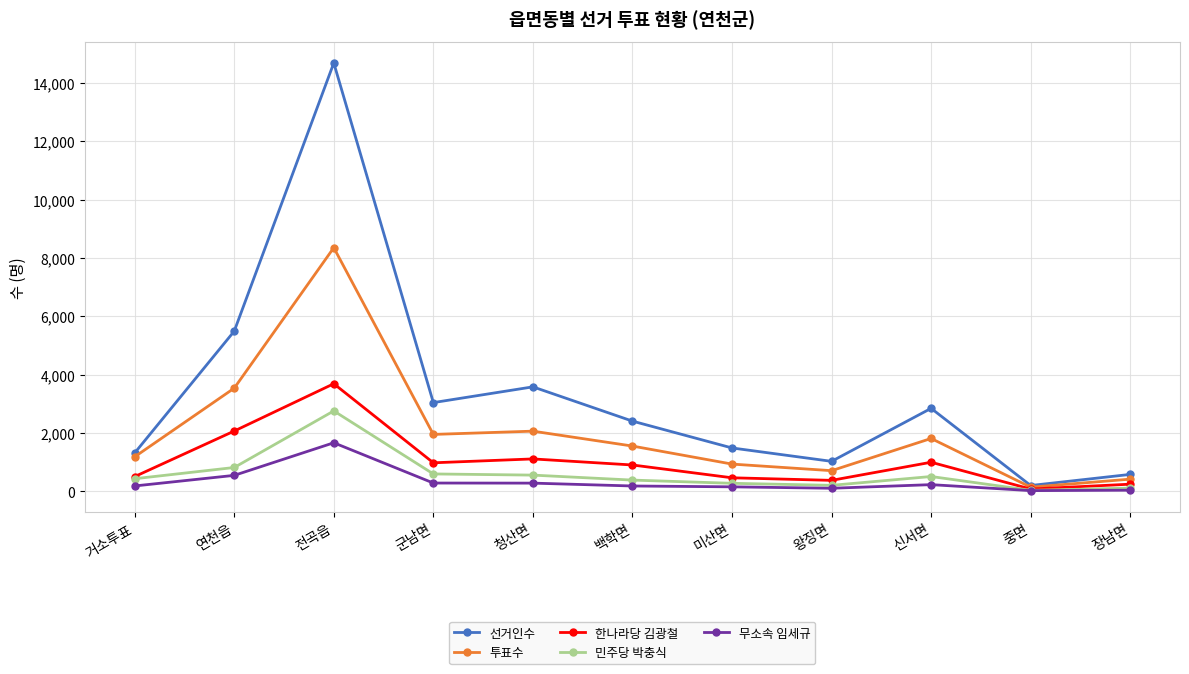

What is the maximum value for 민주당 박충식?

2758